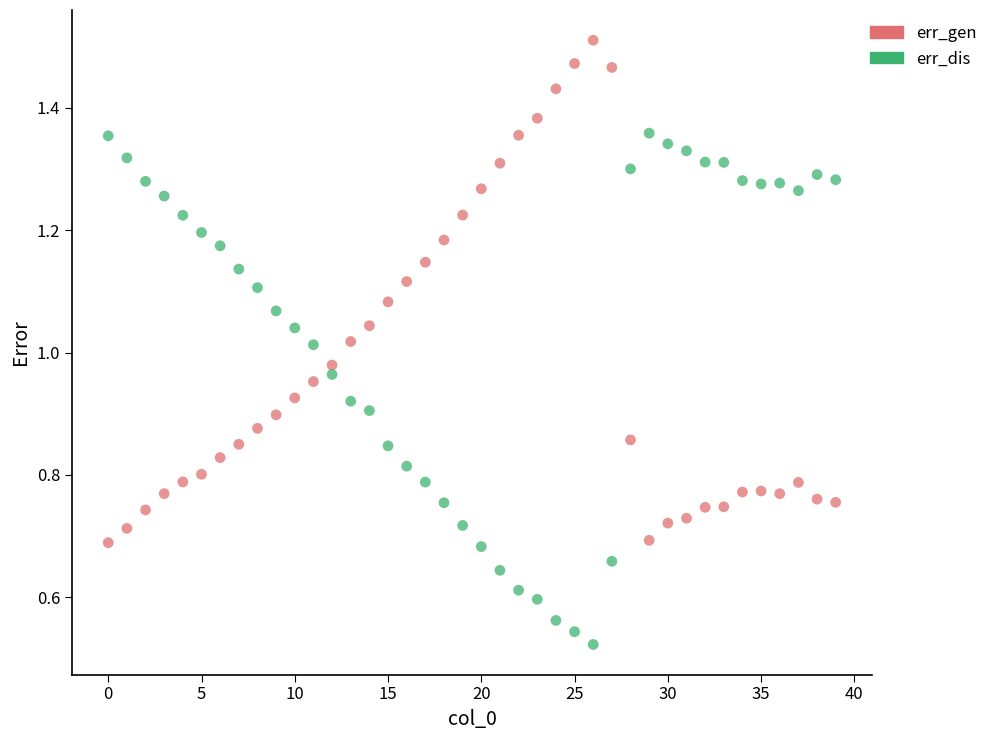

What are all the series names shown in the legend?

err_gen, err_dis